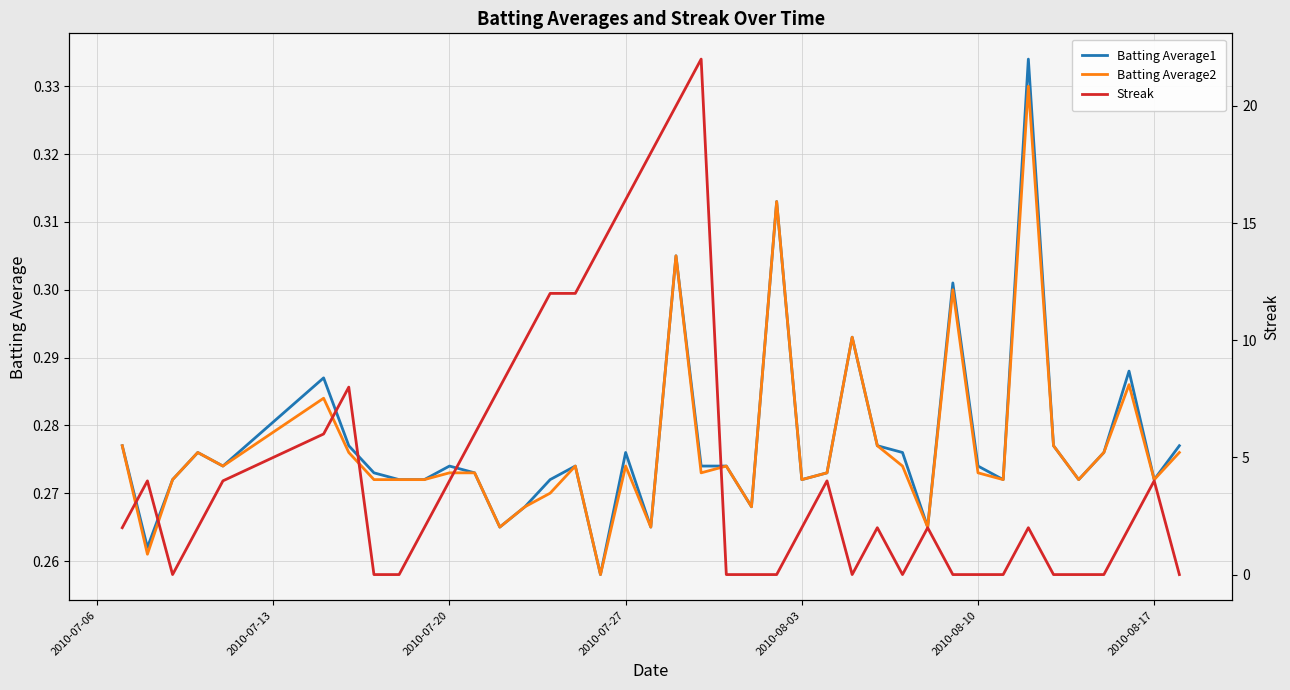

True or false: Batting Average1 has more than 1 points higher than both neighbors.

True